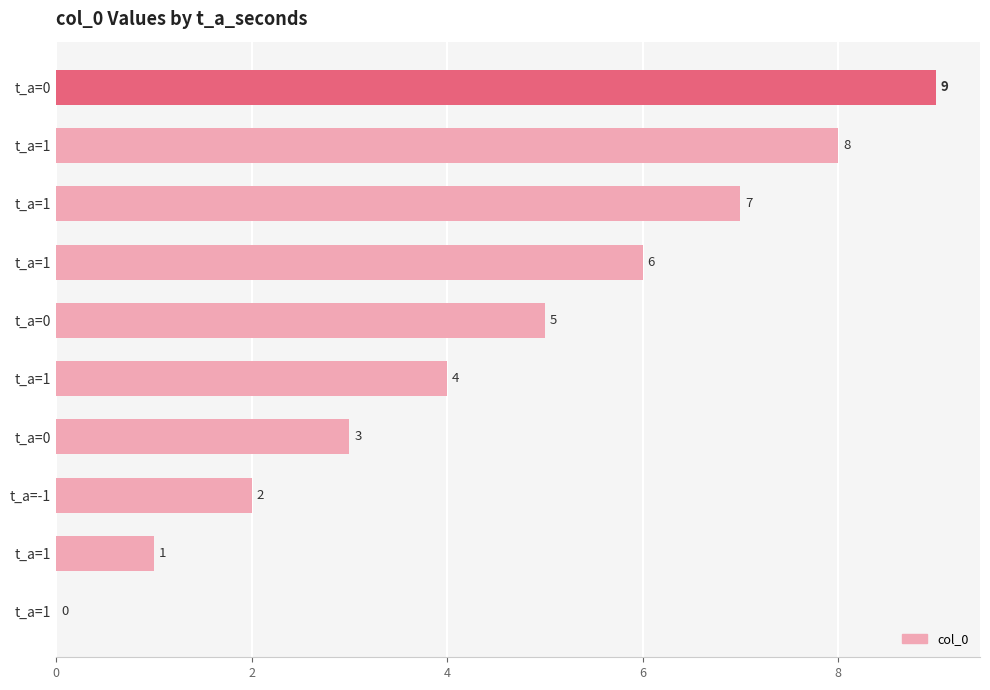

Are the bars horizontal?

Yes